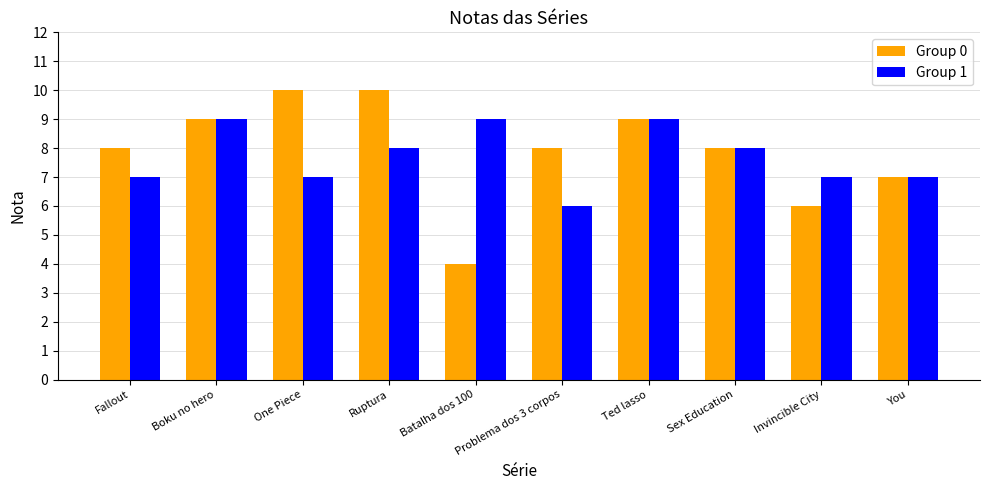

Read the Group 1 value at Sex Education.

8